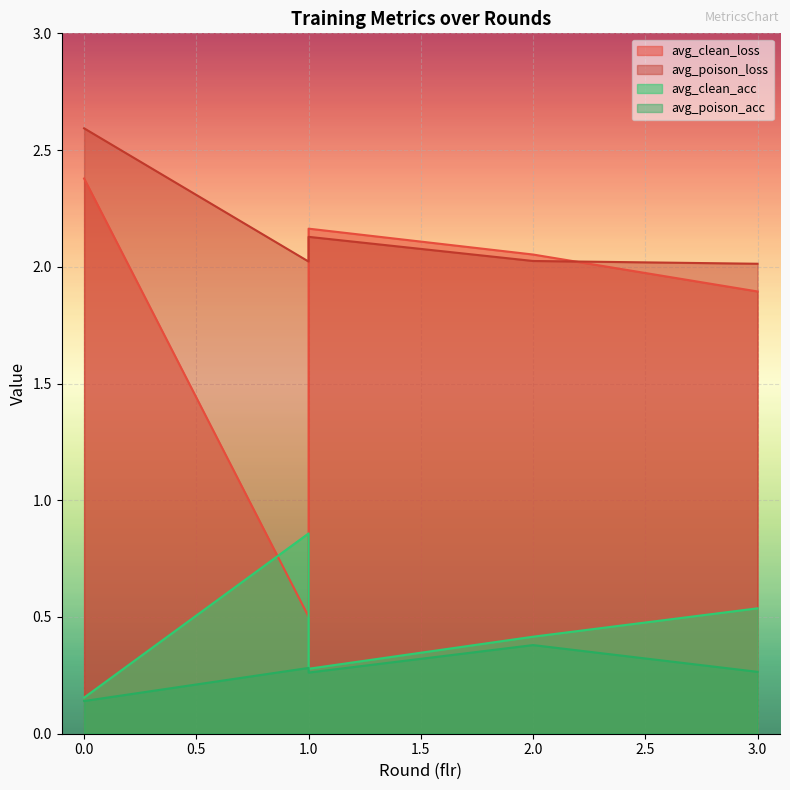

At which category does avg_poison_acc reach its first local peak?

1